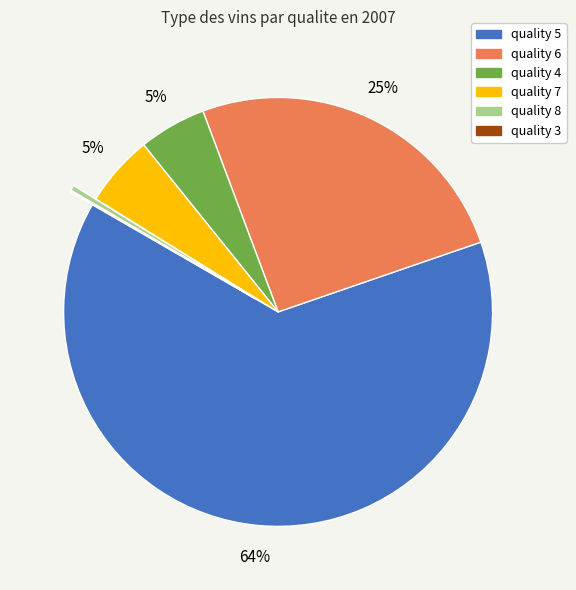

Is there a majority slice in this chart?

Yes